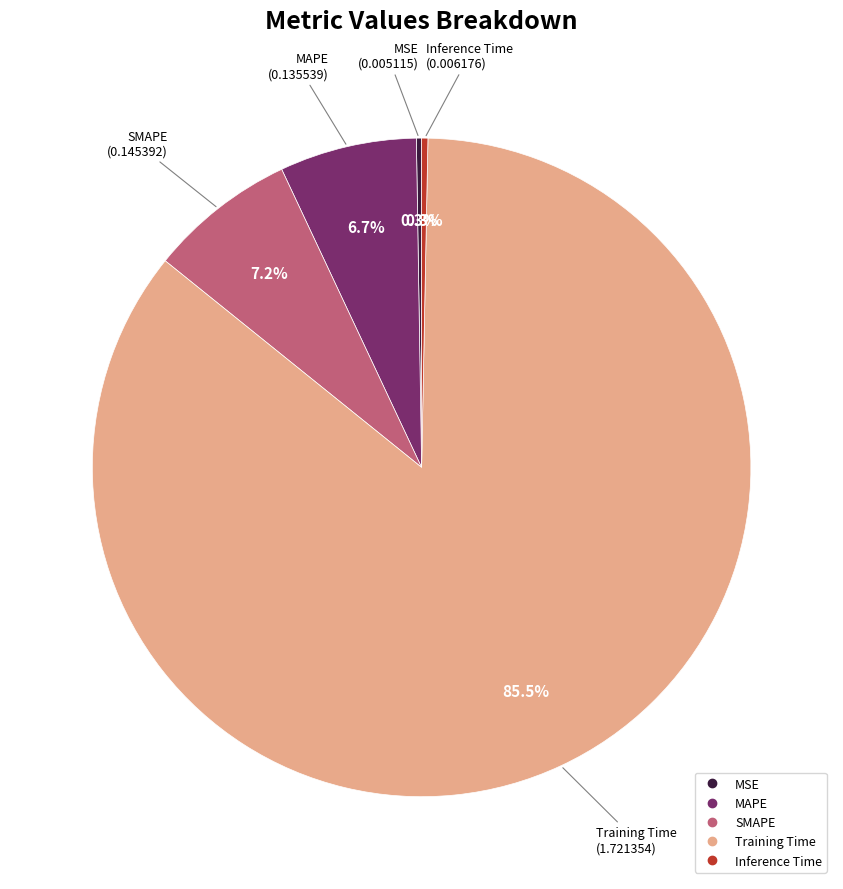

What percentage is NOT represented by SMAPE?

92.8%